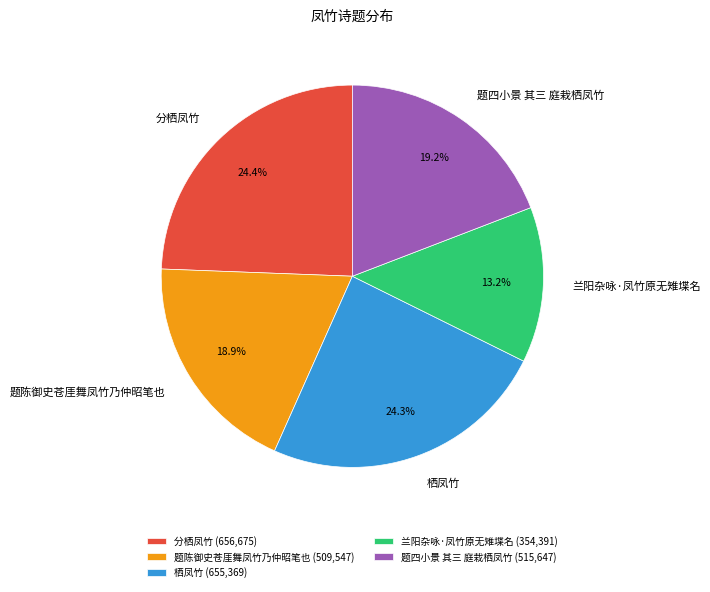

What is the smallest slice in the pie chart?

兰阳杂咏·凤竹原无雉堞名